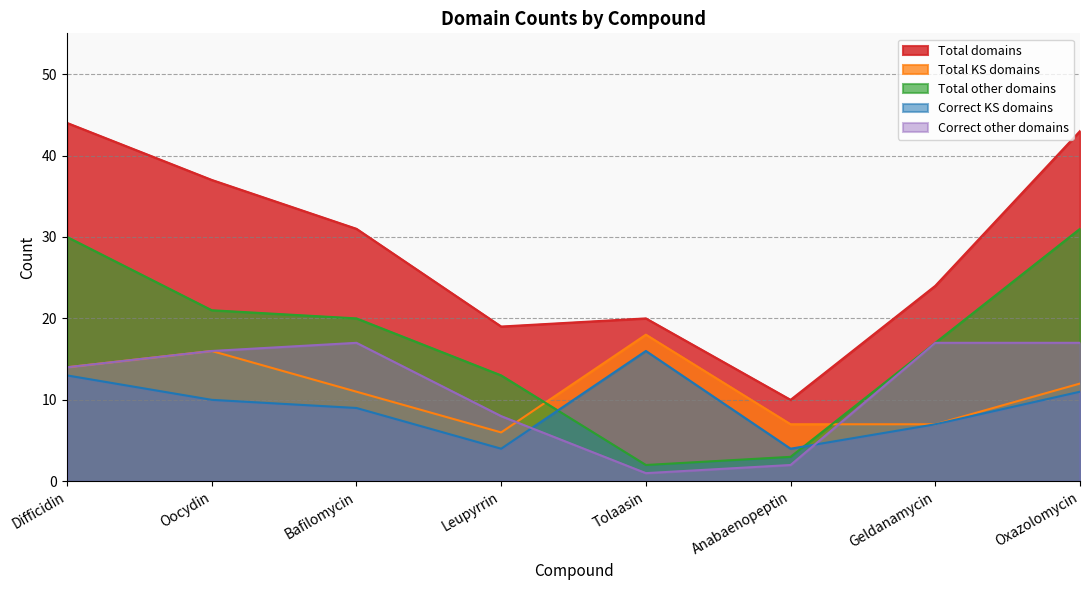

Count the number of data series in this chart.

5